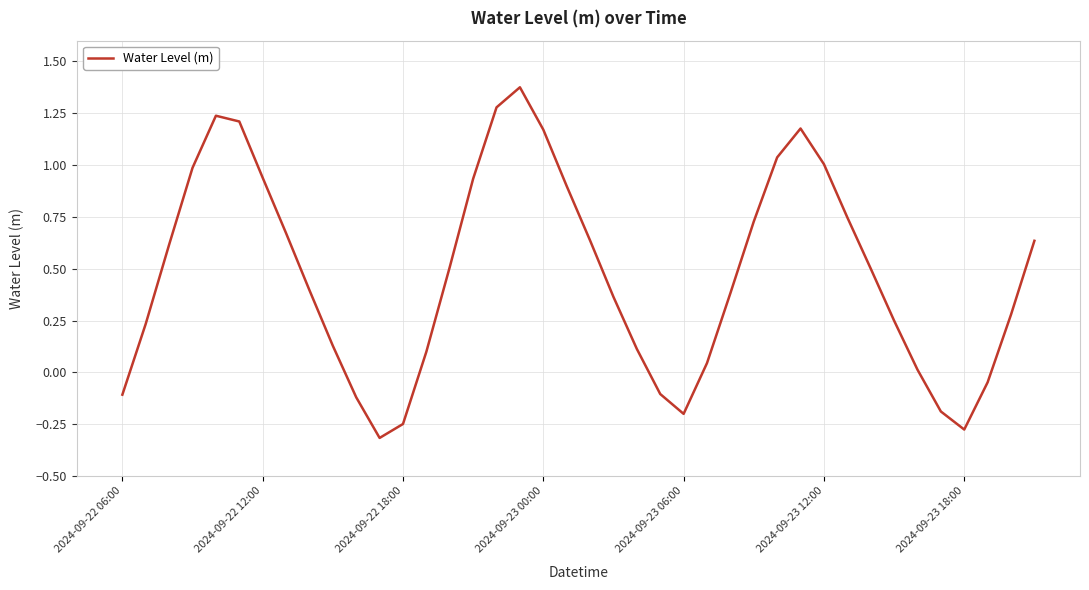

How many lines are shown in the chart?

1